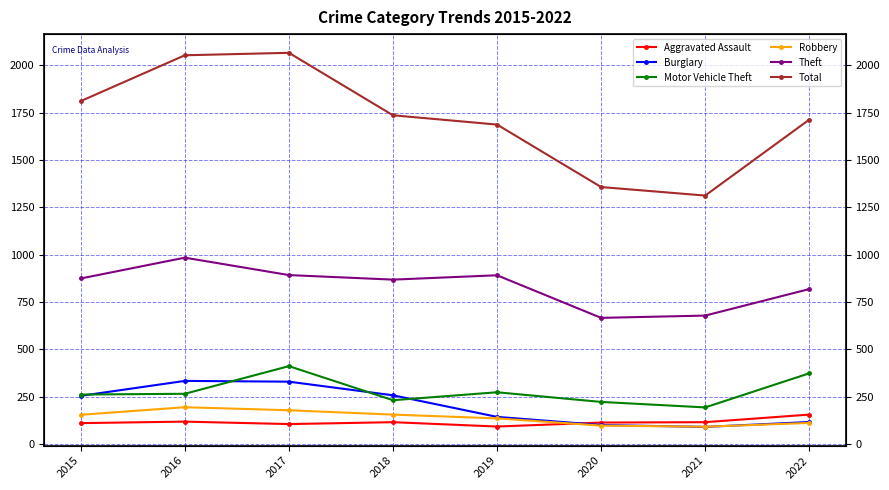

At which category does Theft reach its first local peak?

2016